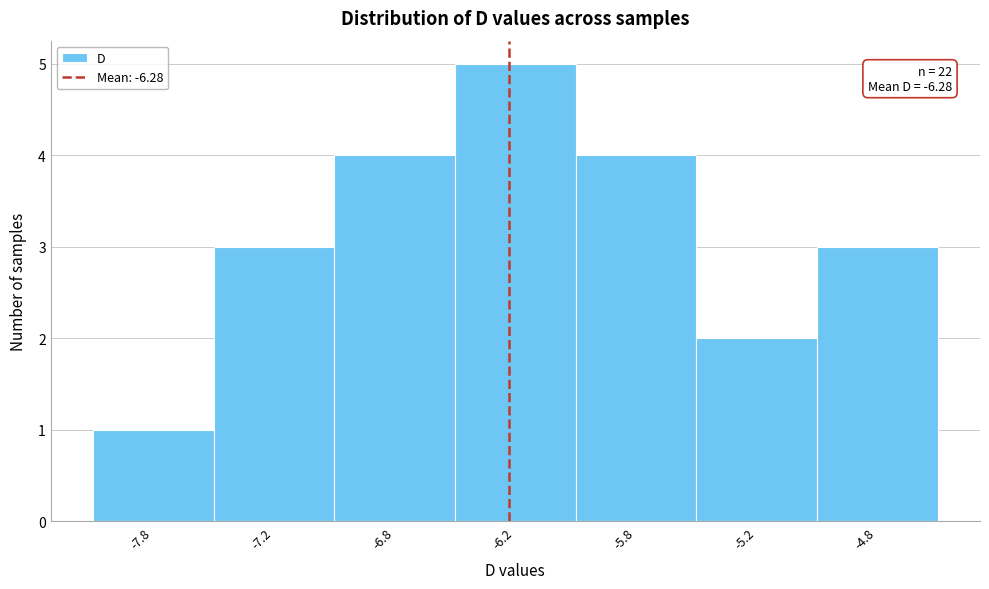

Reading left to right, transcribe all the data shown in this chart.

1	3	4	5	4	2	3